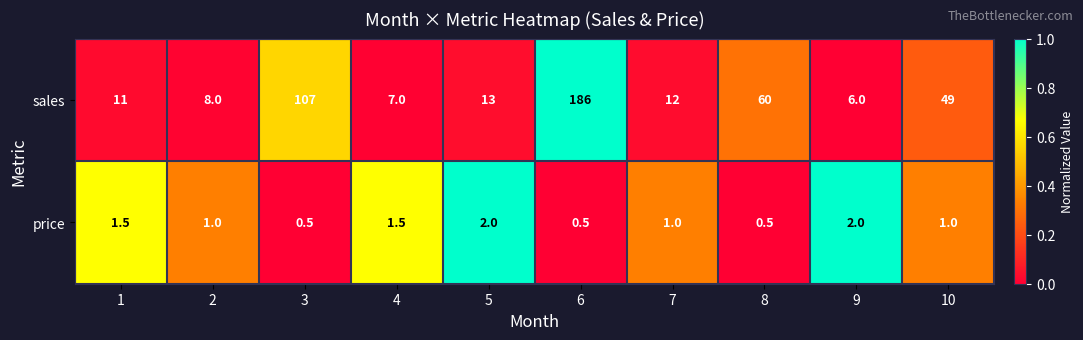

What is the difference between the maximum and minimum values in the sales series?

180.0